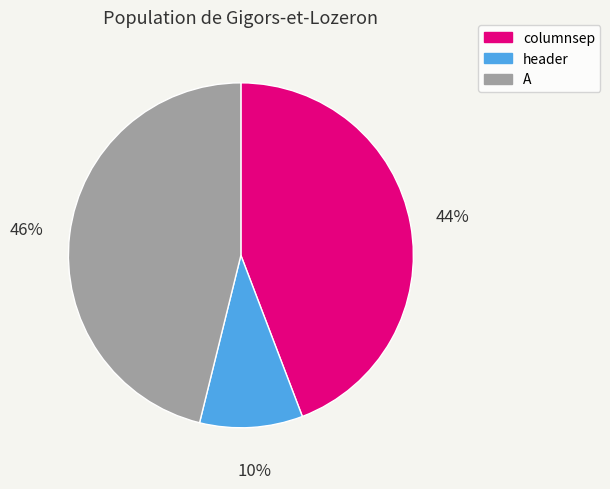

Combined, do columnsep and header account for over 50%?

Yes